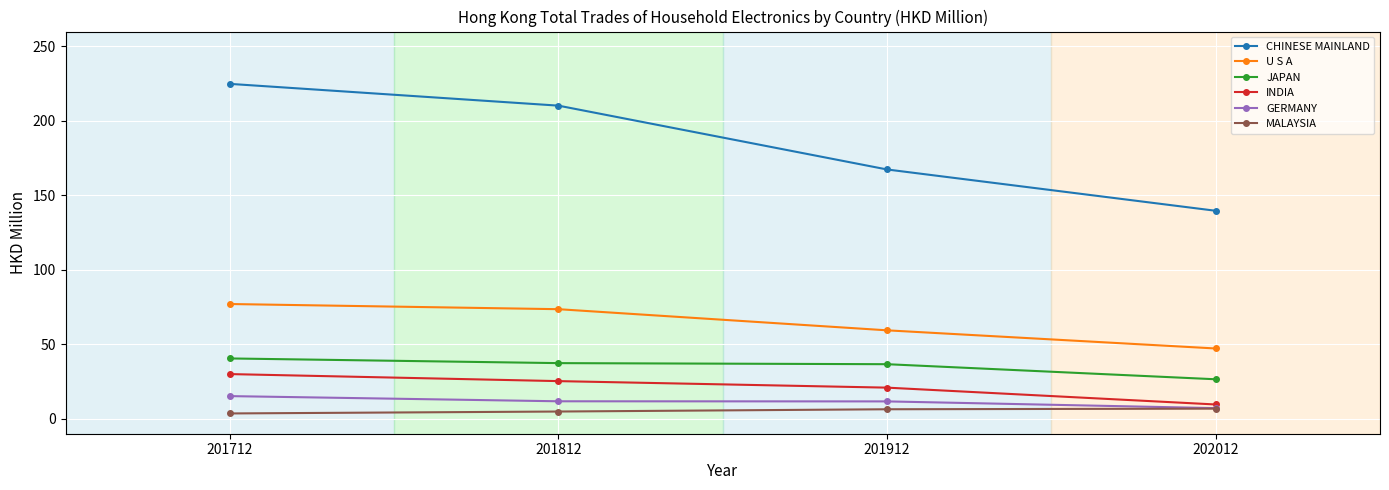

What is the greatest value displayed?

224.9